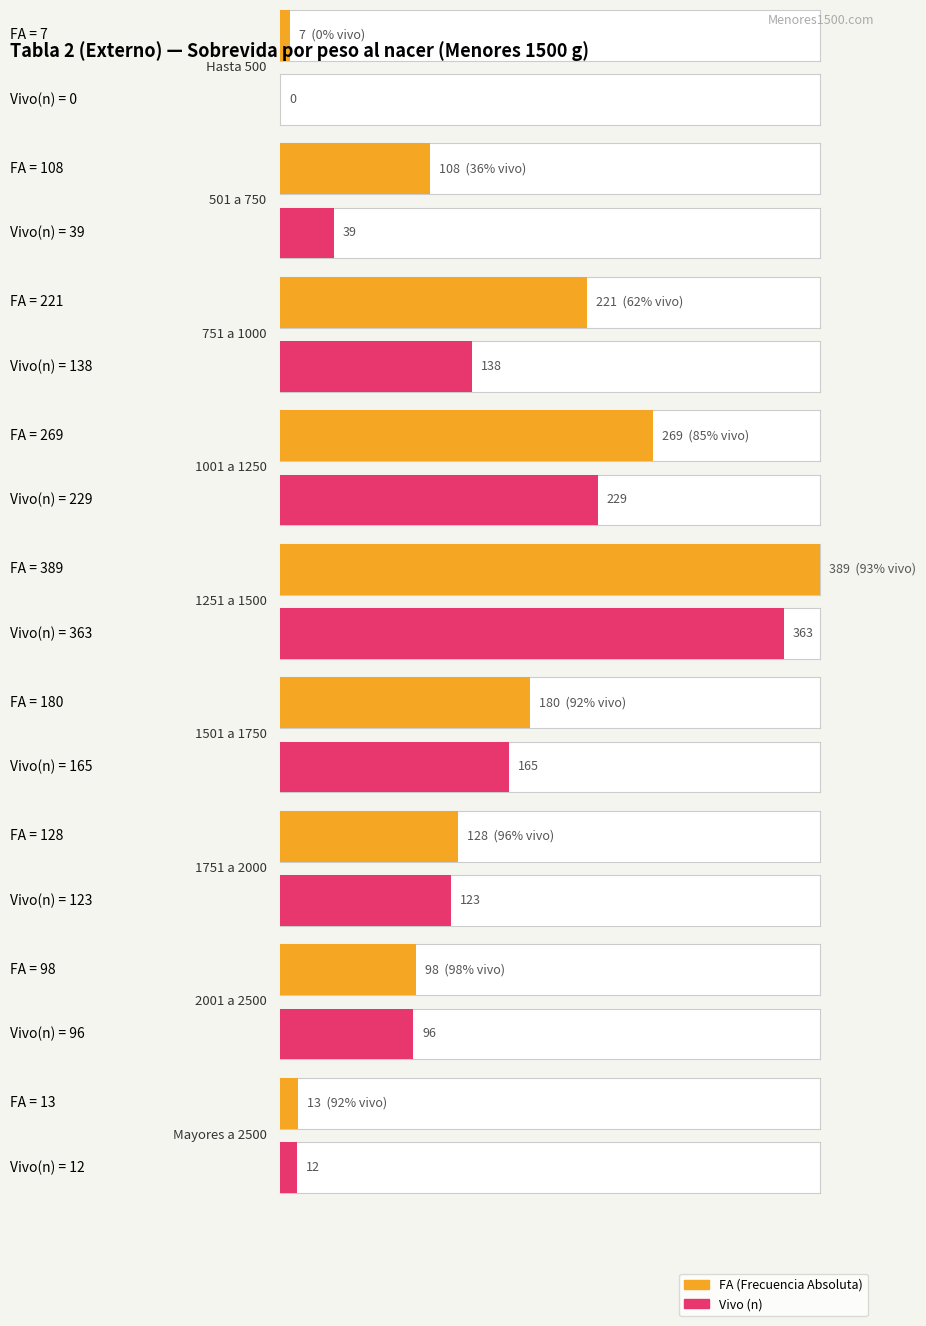

Does the chart contain stacked bars?

No